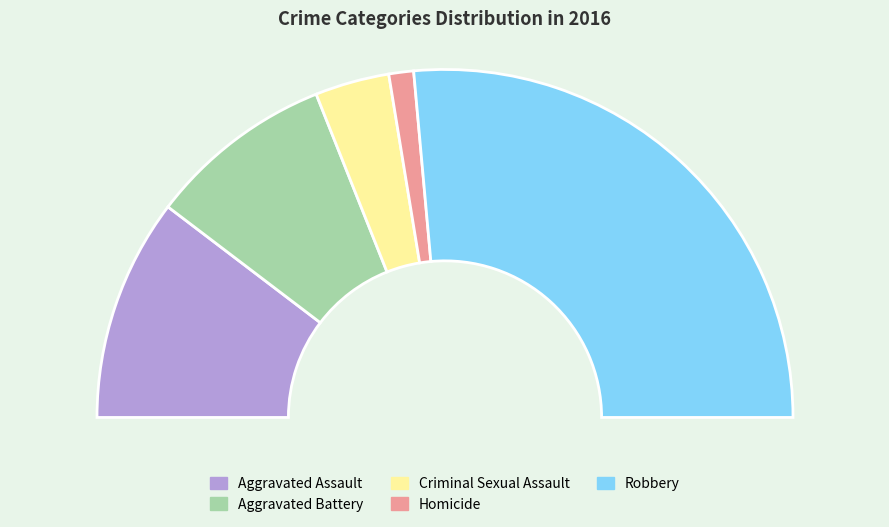

To the nearest percent, what is the combined percentage of Aggravated Assault and Aggravated Battery?

38%